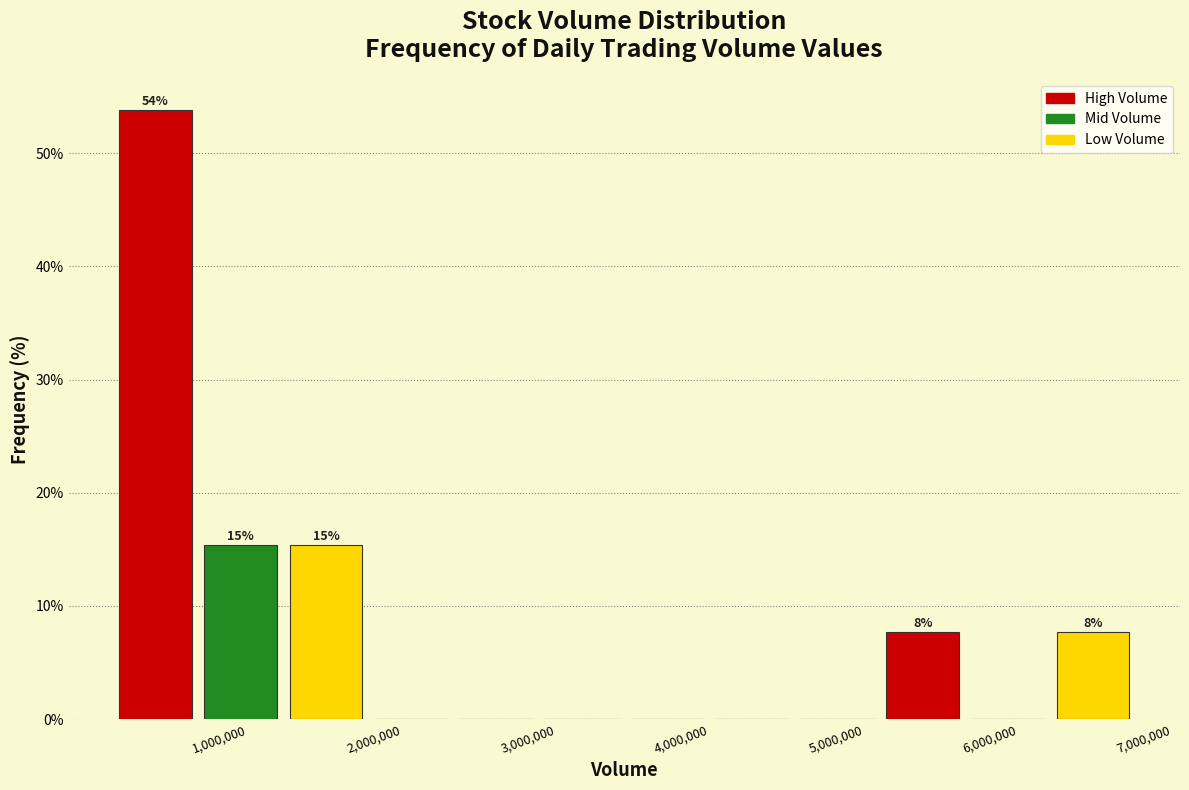

Which range on the x-axis has the tallest bar?

300000 to 900000